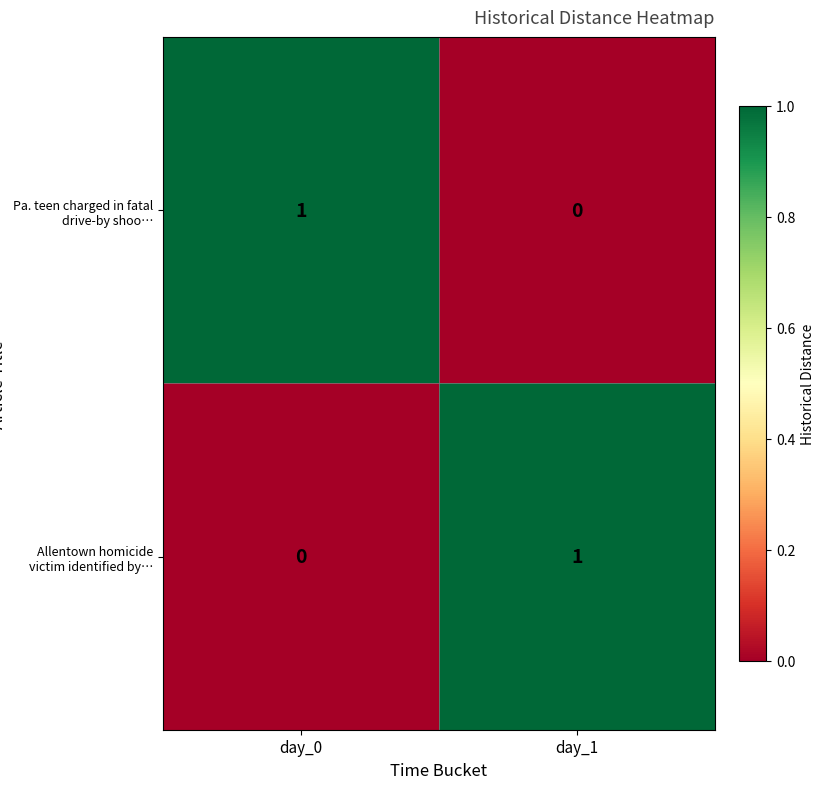

At how many categories does at least one series exceed 0?

2